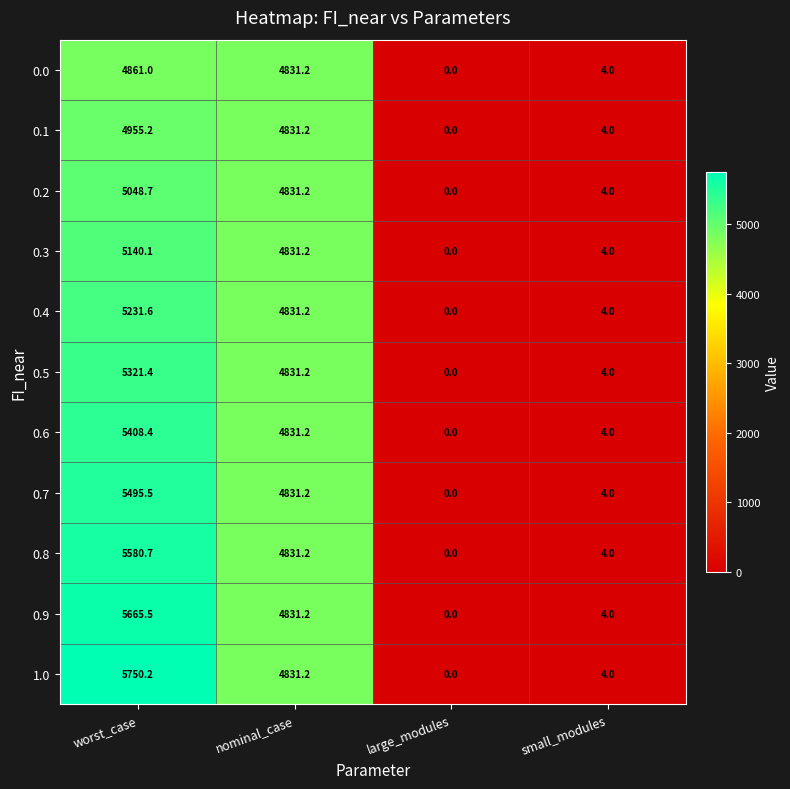

Which series has the largest total across all categories?

1.0